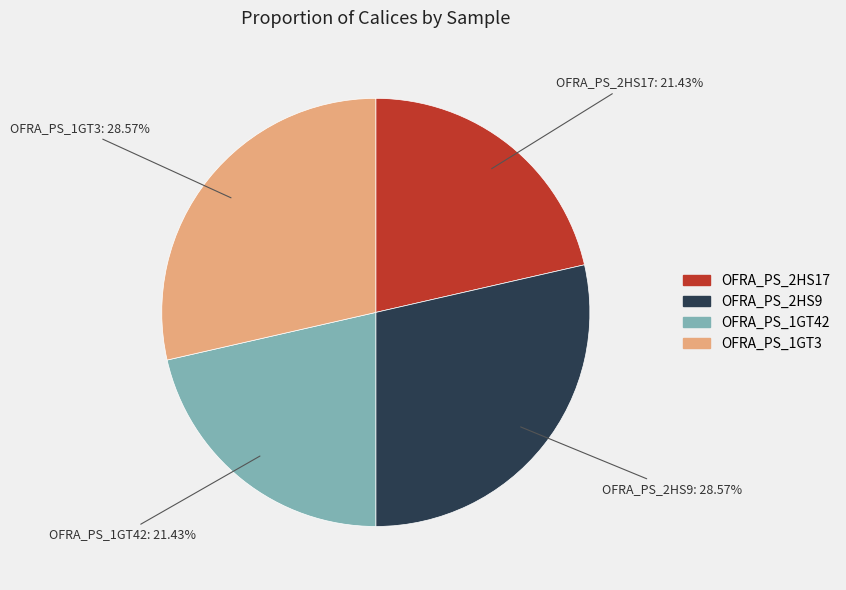

Approximately how many times larger is the value at OFRA_PS_1GT42 compared to OFRA_PS_2HS9?

0.8